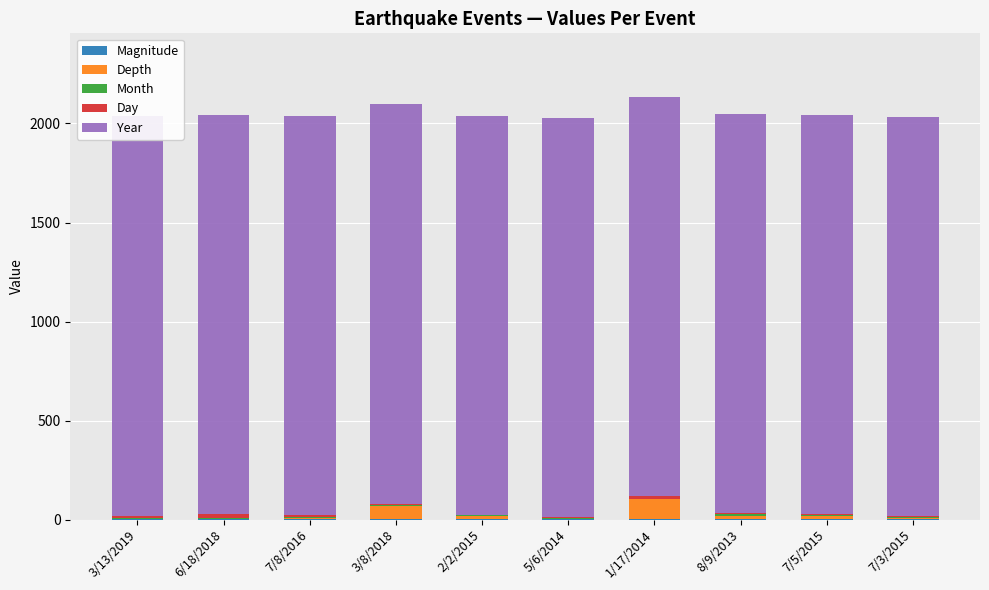

Between 3/8/2018 and 2/2/2015, which series saw the biggest shift?

Depth